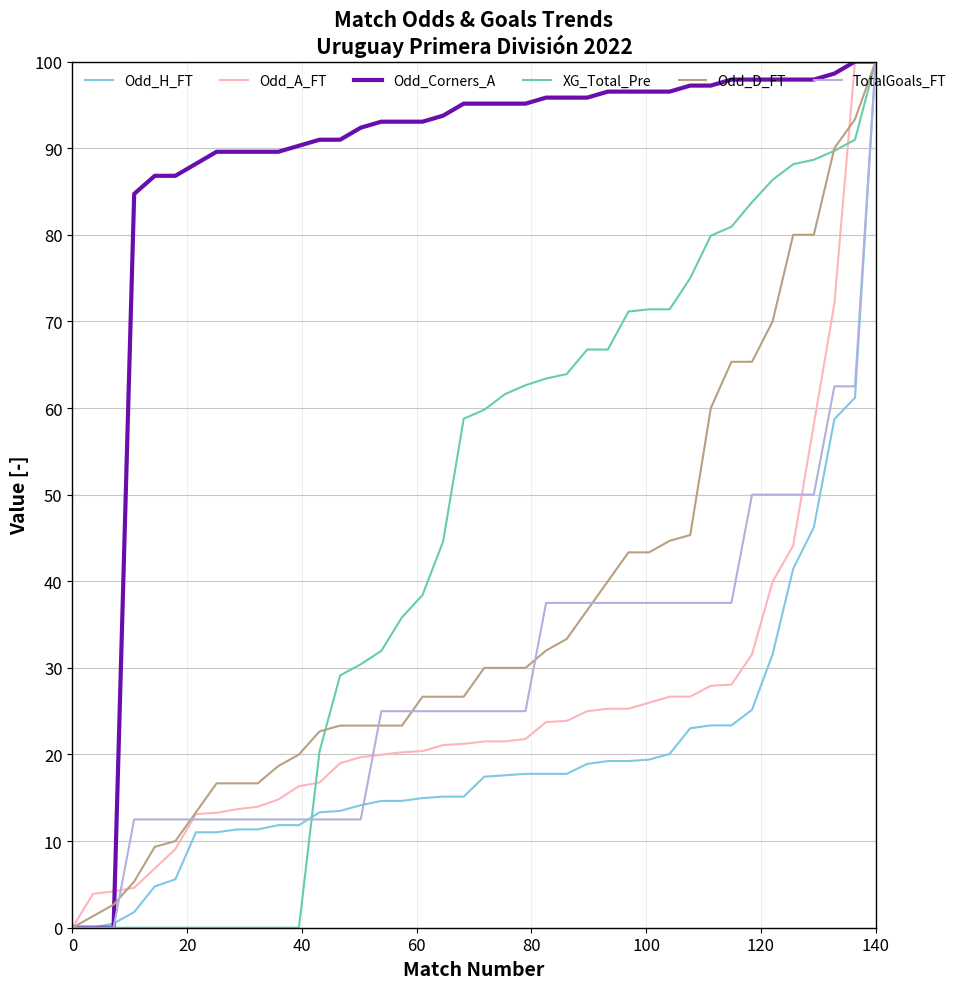

At how many categories does at least one series exceed 80?

37